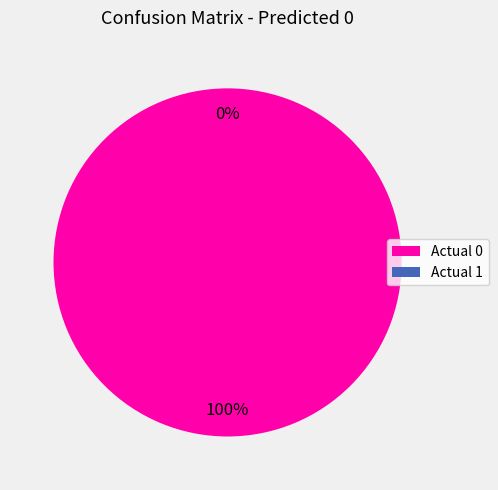

Which category accounts for the majority?

Actual 0